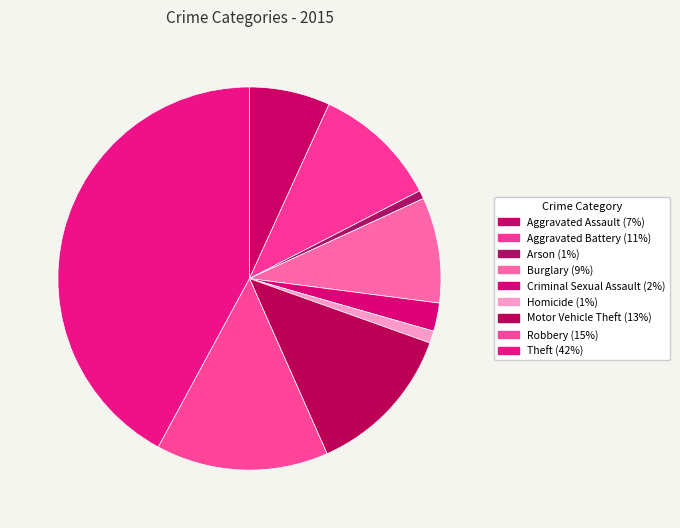

To the nearest percent, what percentage of the pie is Homicide?

1%